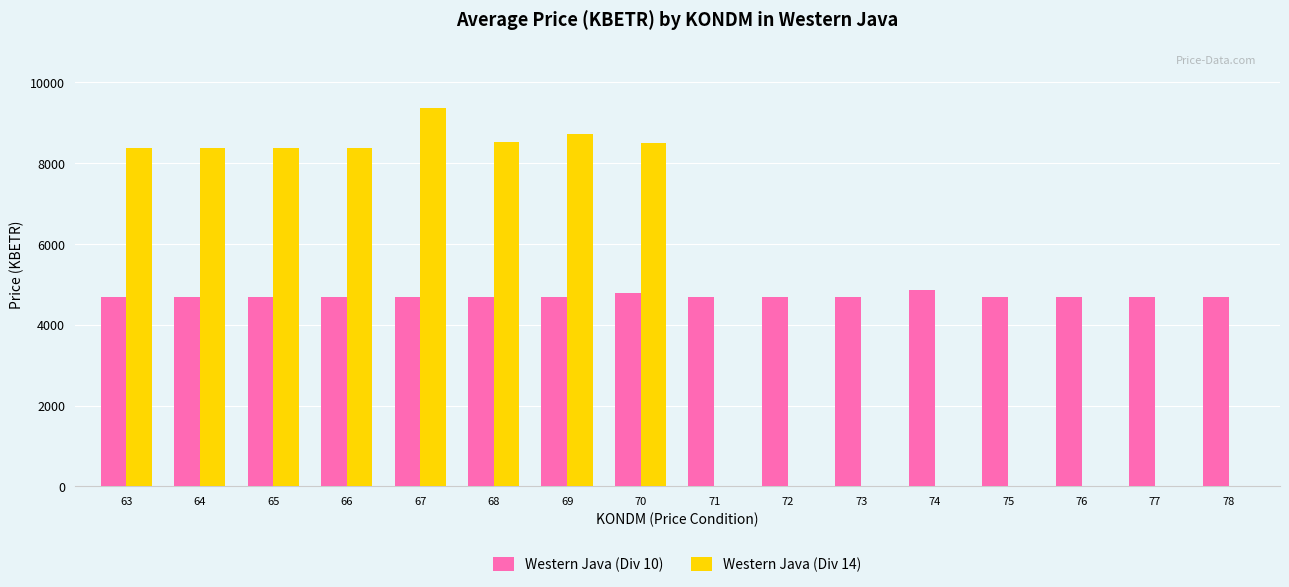

Count the number of categories in the chart.

16